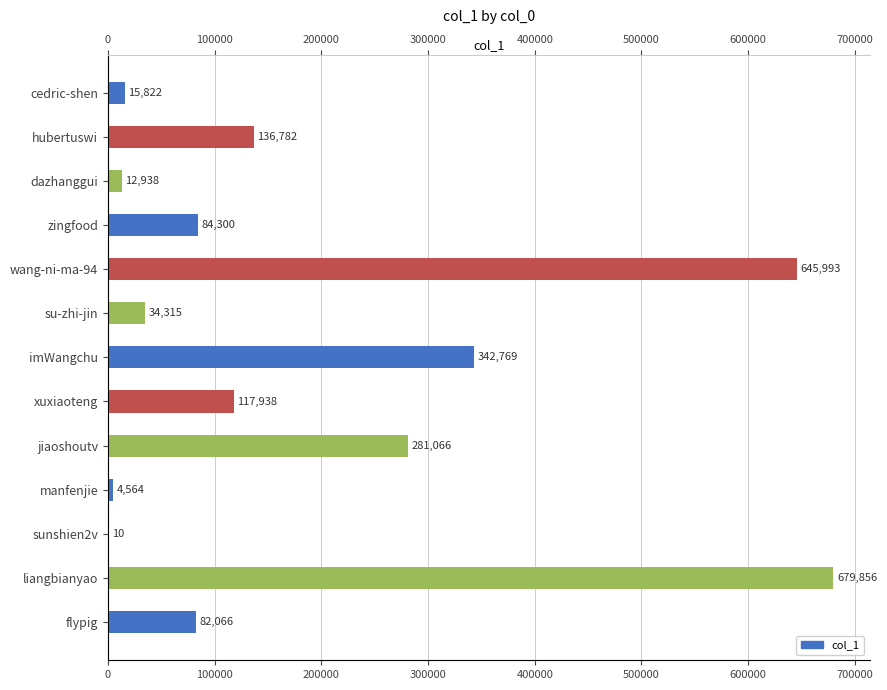

What position from the left is zingfood?

4